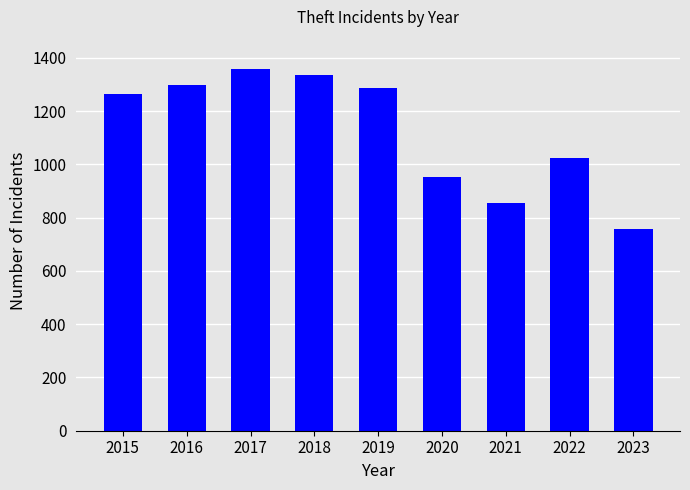

Read the value at 2017, to the nearest 50.

1350